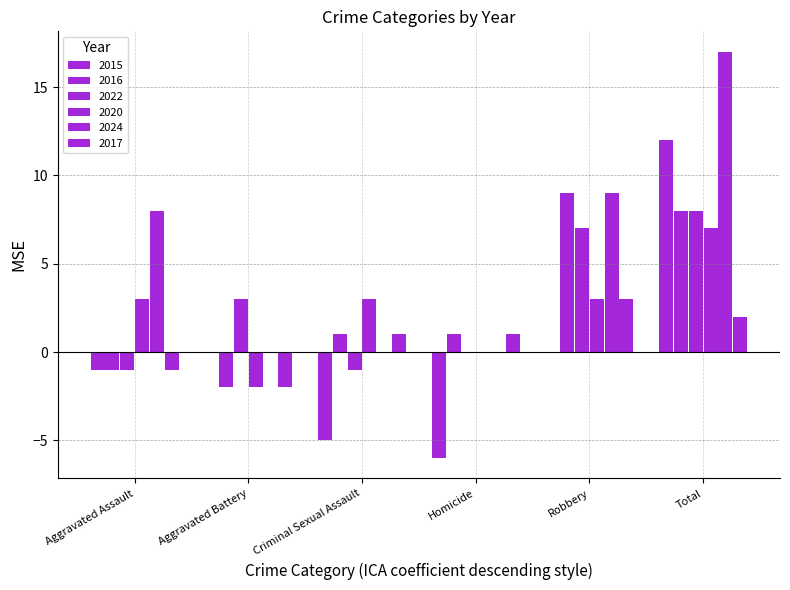

Is the value of 2020 at Total greater than the value of 2016 at Criminal Sexual Assault?

Yes